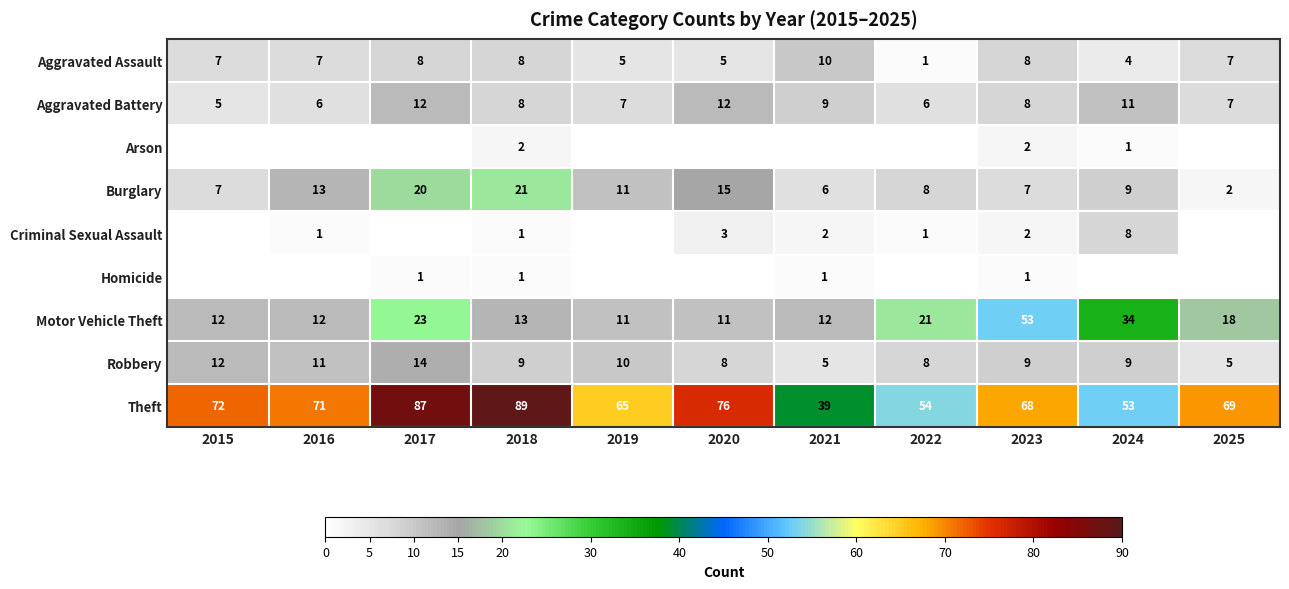

What is the difference between the maximum and minimum values in the Burglary series?

19